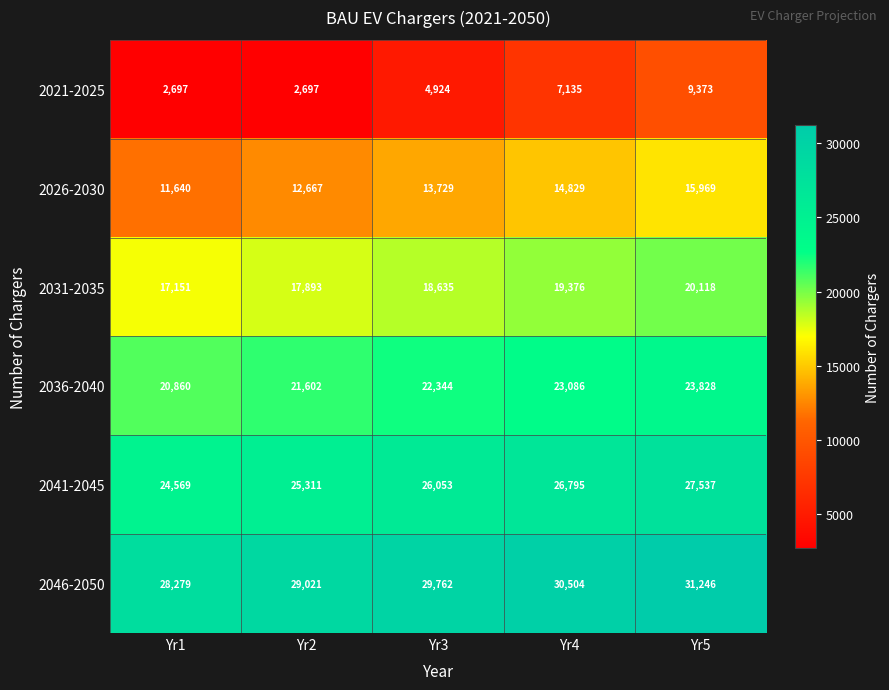

What is the sum of all 2036-2040 values?

111720